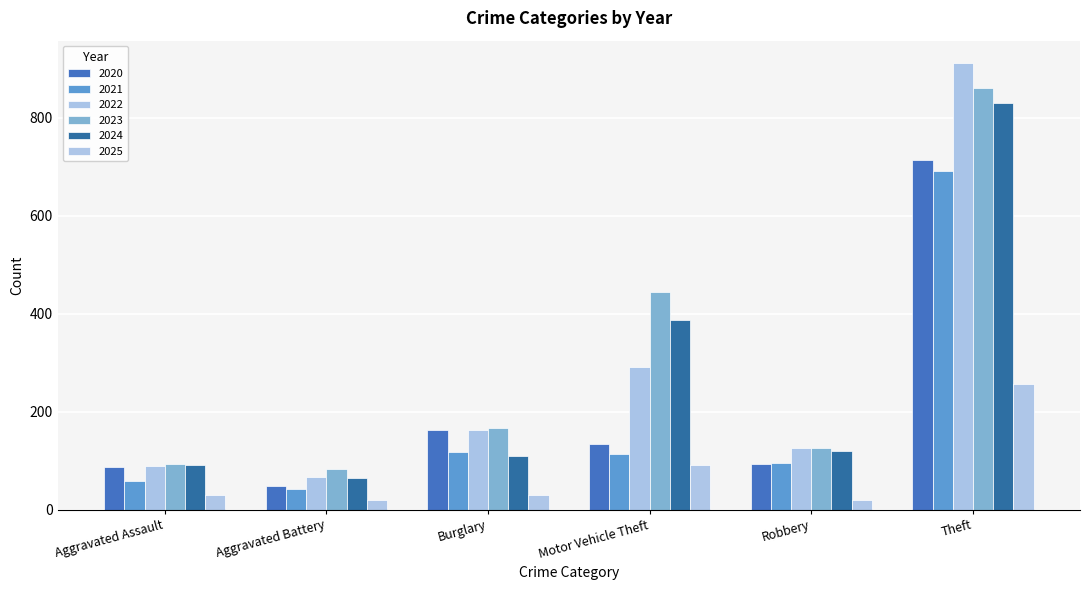

How many series are shown in this chart?

6